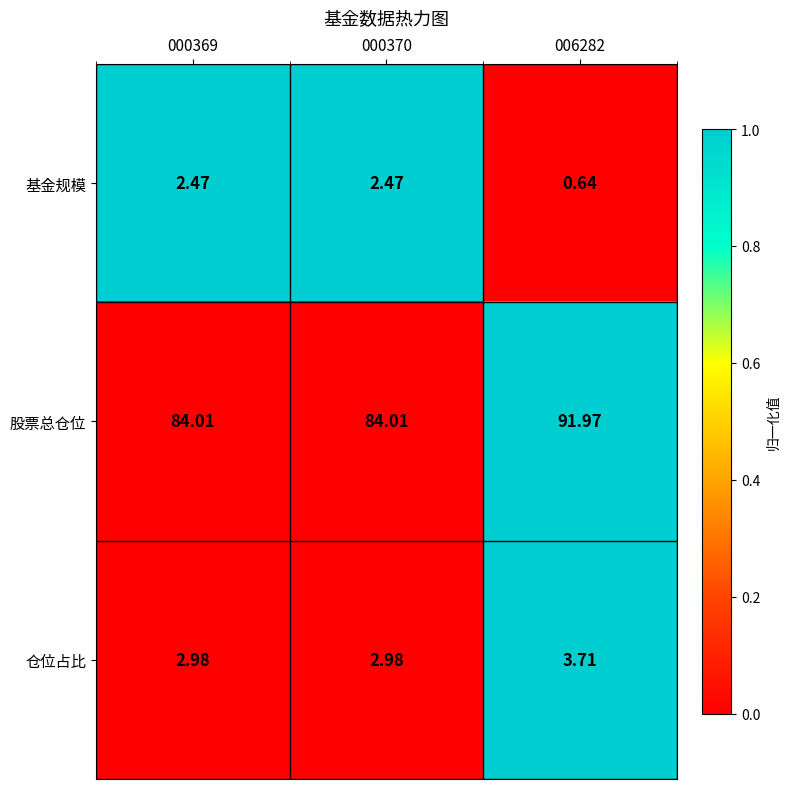

Rank the series by their maximum value, from lowest to highest.

基金规模, 仓位占比, 股票总仓位